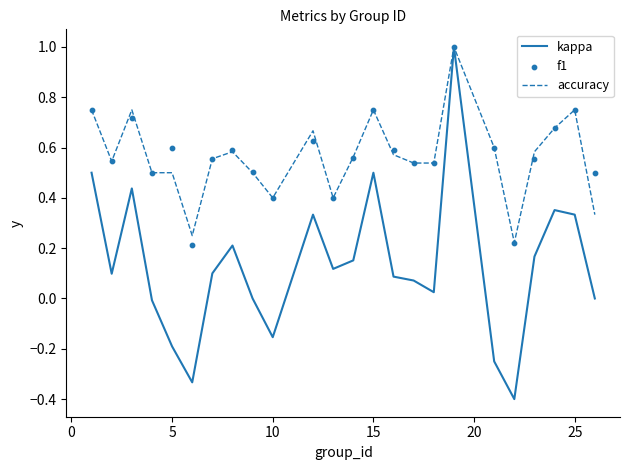

Is it true that kappa equals 0.5 at 15?

True